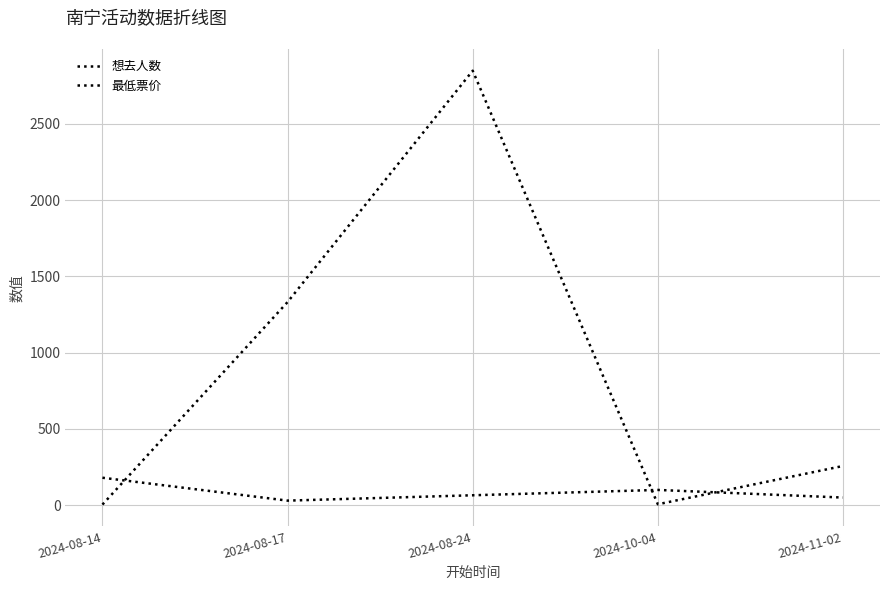

How many lines are shown in the chart?

2